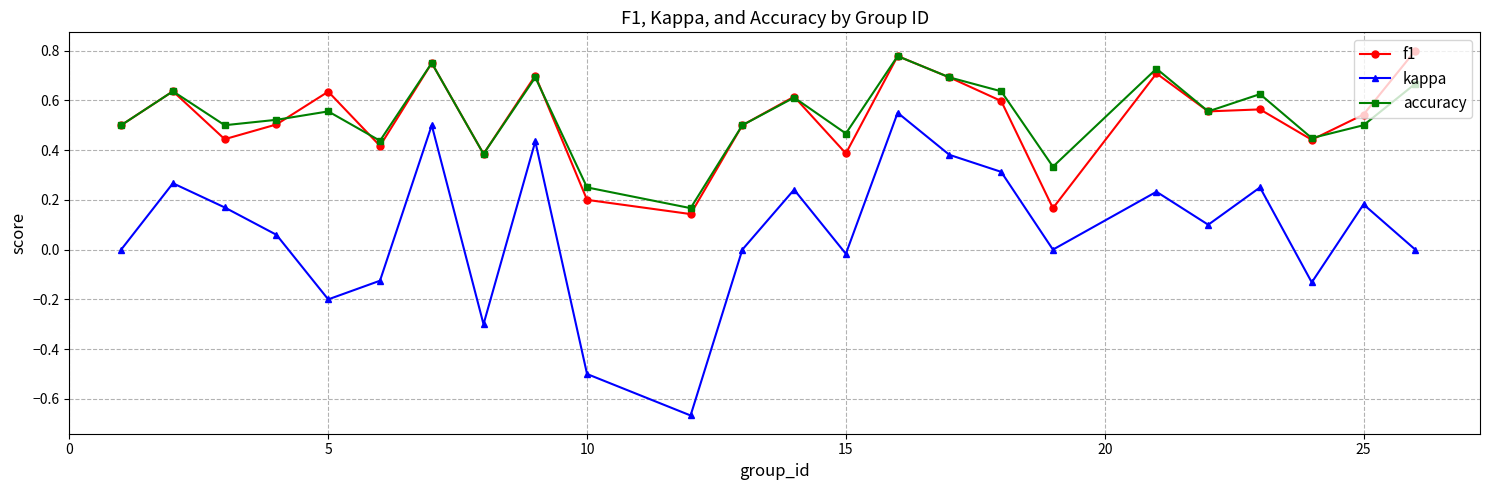

True or false: kappa and f1 cross at least once.

False